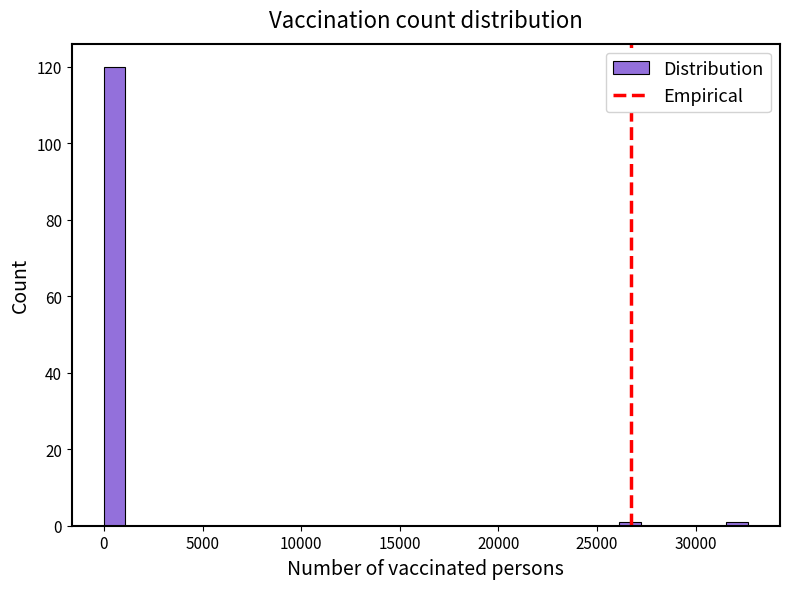

Around what value on the x-axis is the tallest bar? Give the approximate position of its centre, as read against the axis.

500